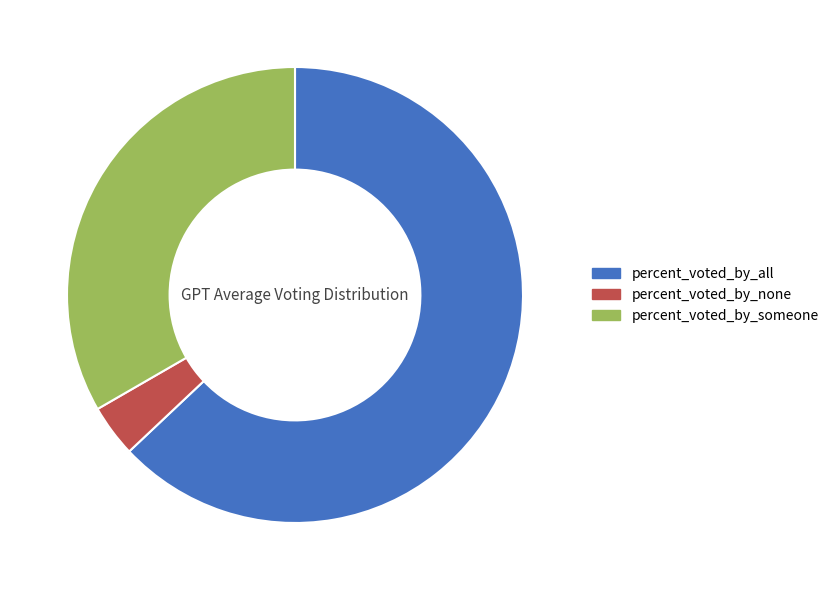

Which category has the smallest portion of the pie?

percent_voted_by_none